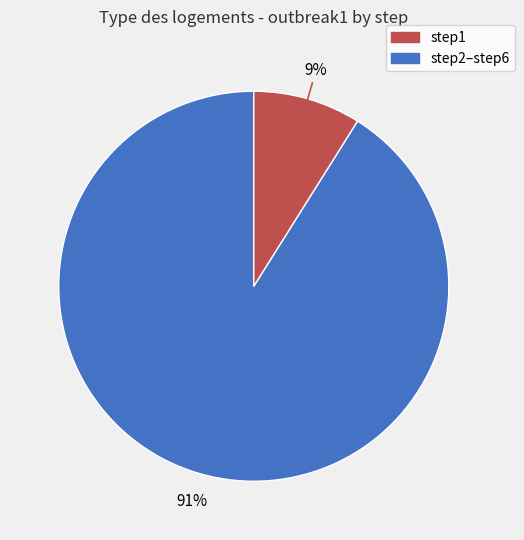

To the nearest percent, what is the difference between the largest and smallest slice percentages?

82%